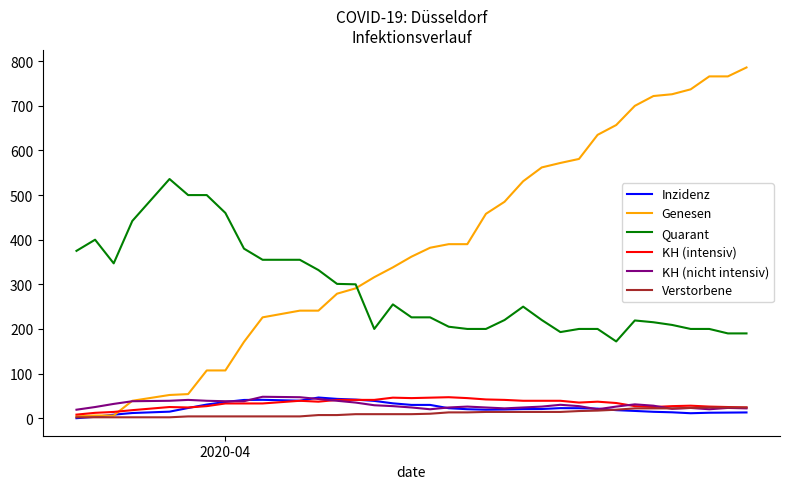

Which series has the widest spread of values?

Genesen